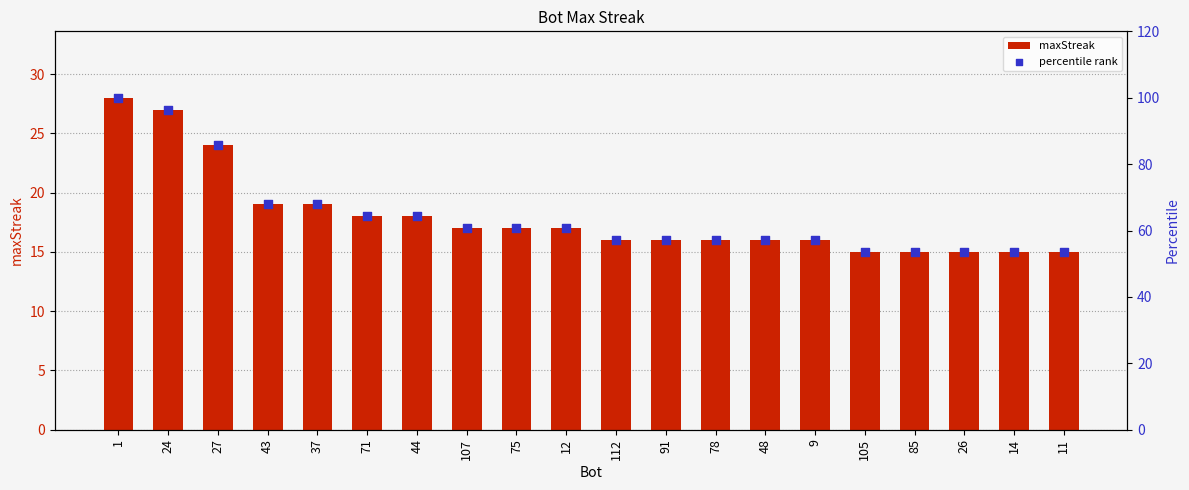

What are all the series names shown in the legend?

maxStreak, percentile rank